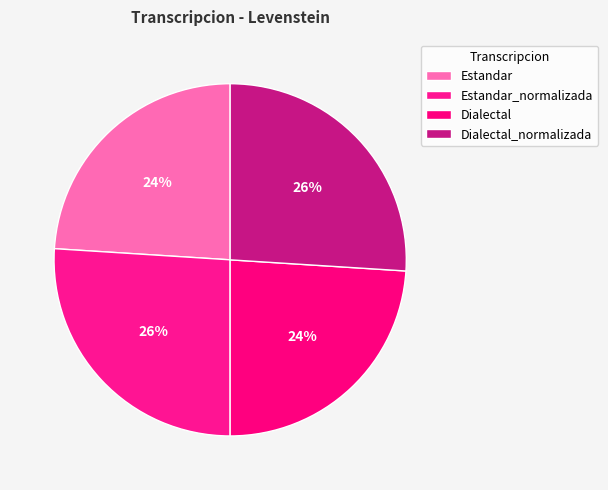

Is it true that Dialectal is 24% of the pie?

True